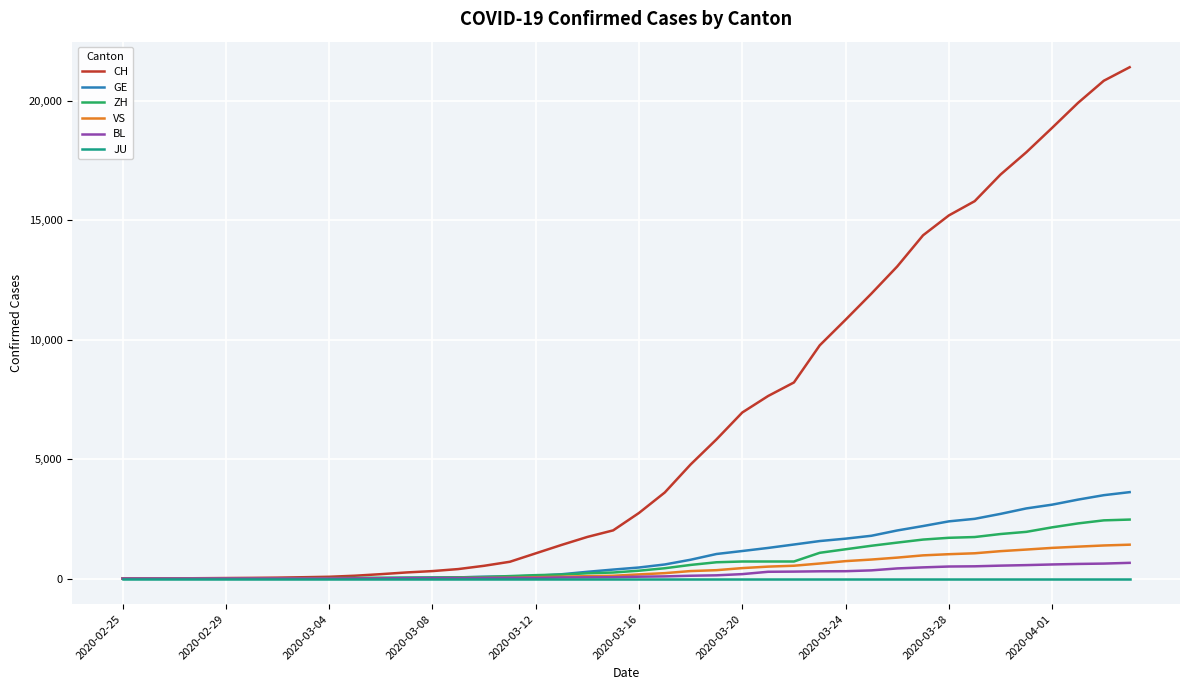

Which series has the largest range (max minus min)?

CH